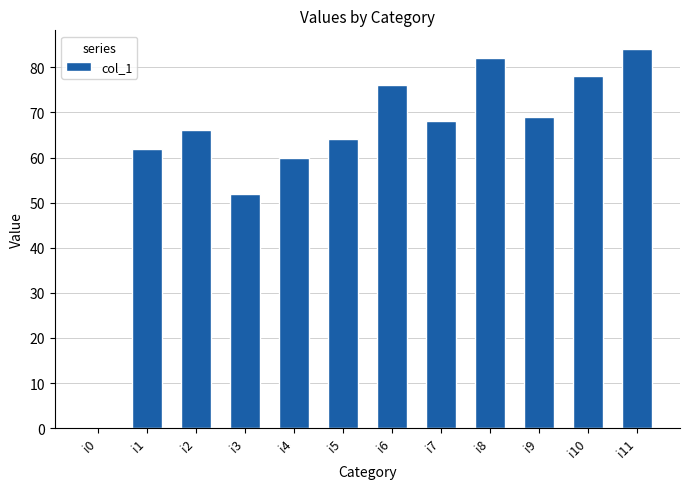

Read the value at i9, to the nearest 5.

70